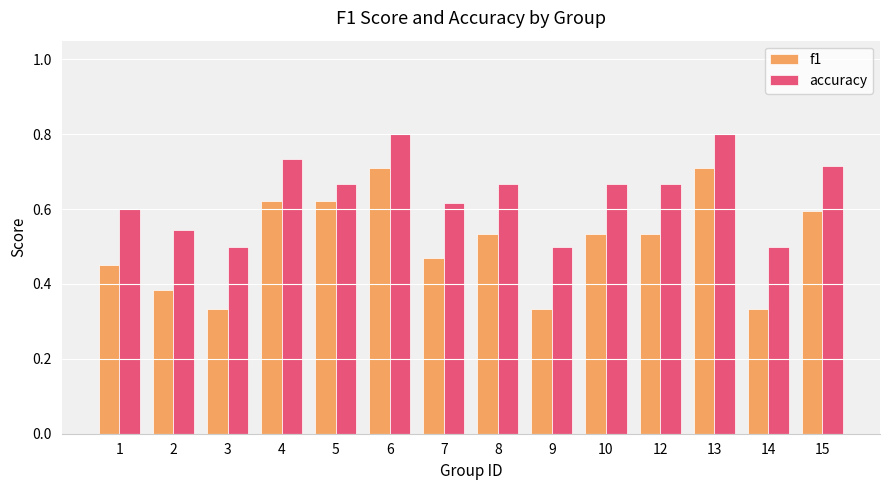

What is the spread (max minus min) of values at 10?

0.1